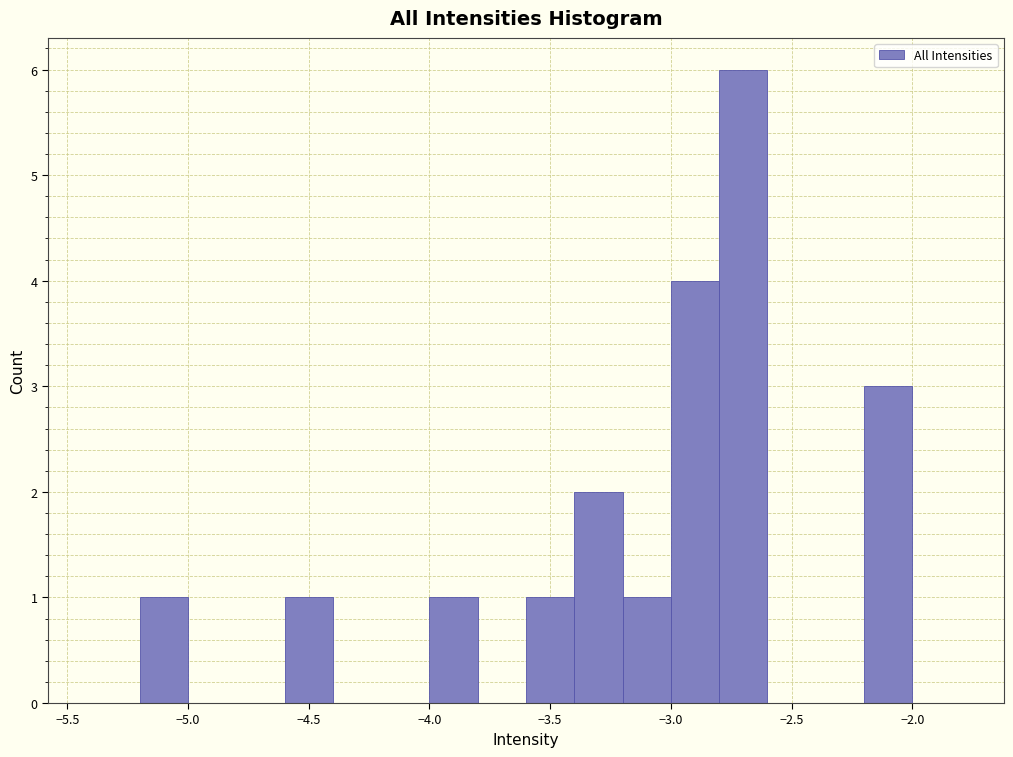

Which range on the x-axis has the tallest bar?

-2.8 to -2.6